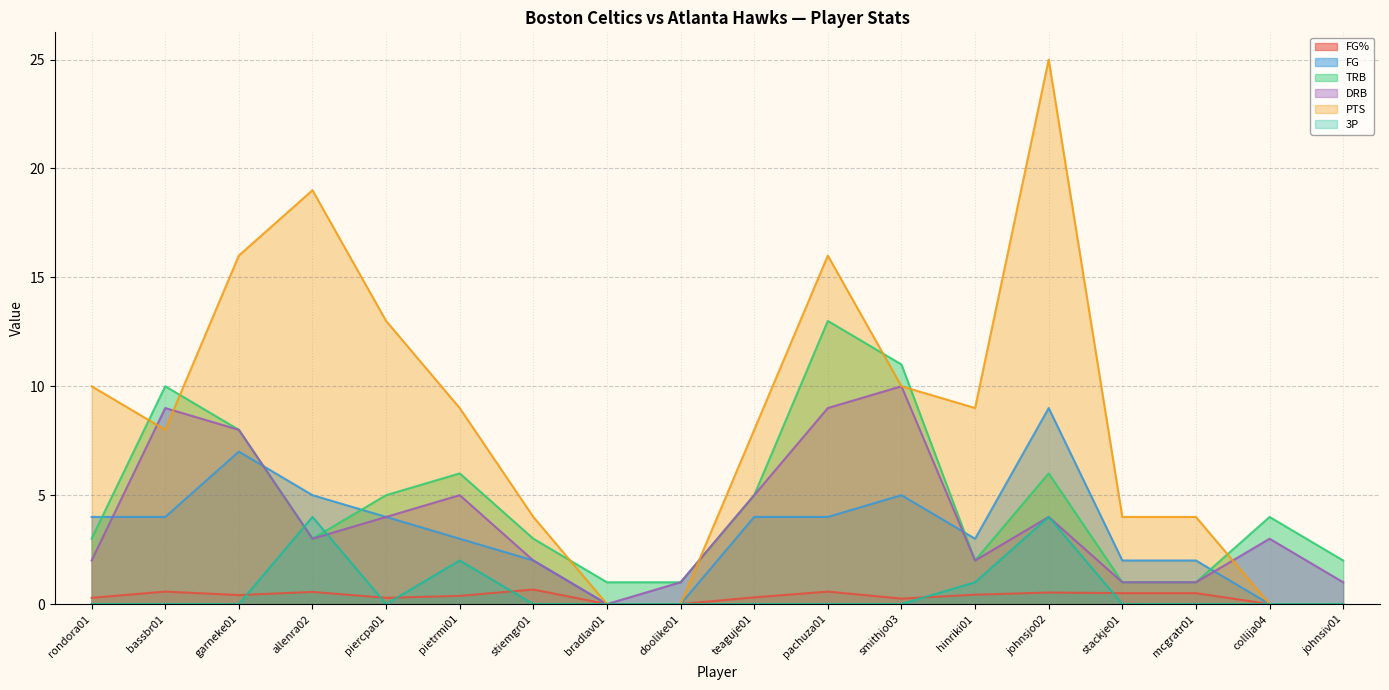

Rank the series by their maximum value, from lowest to highest.

FG%, 3P, FG, DRB, TRB, PTS